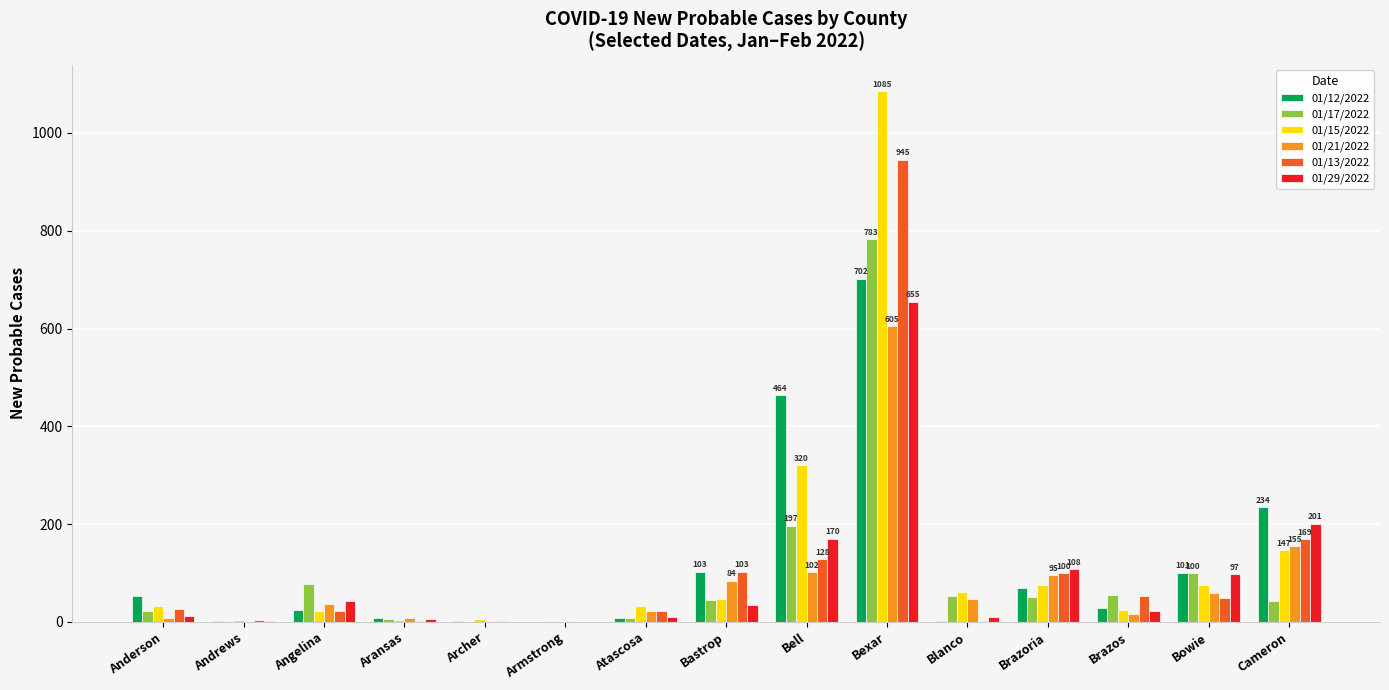

What value does the 01/15/2022 series have at Bell?

320